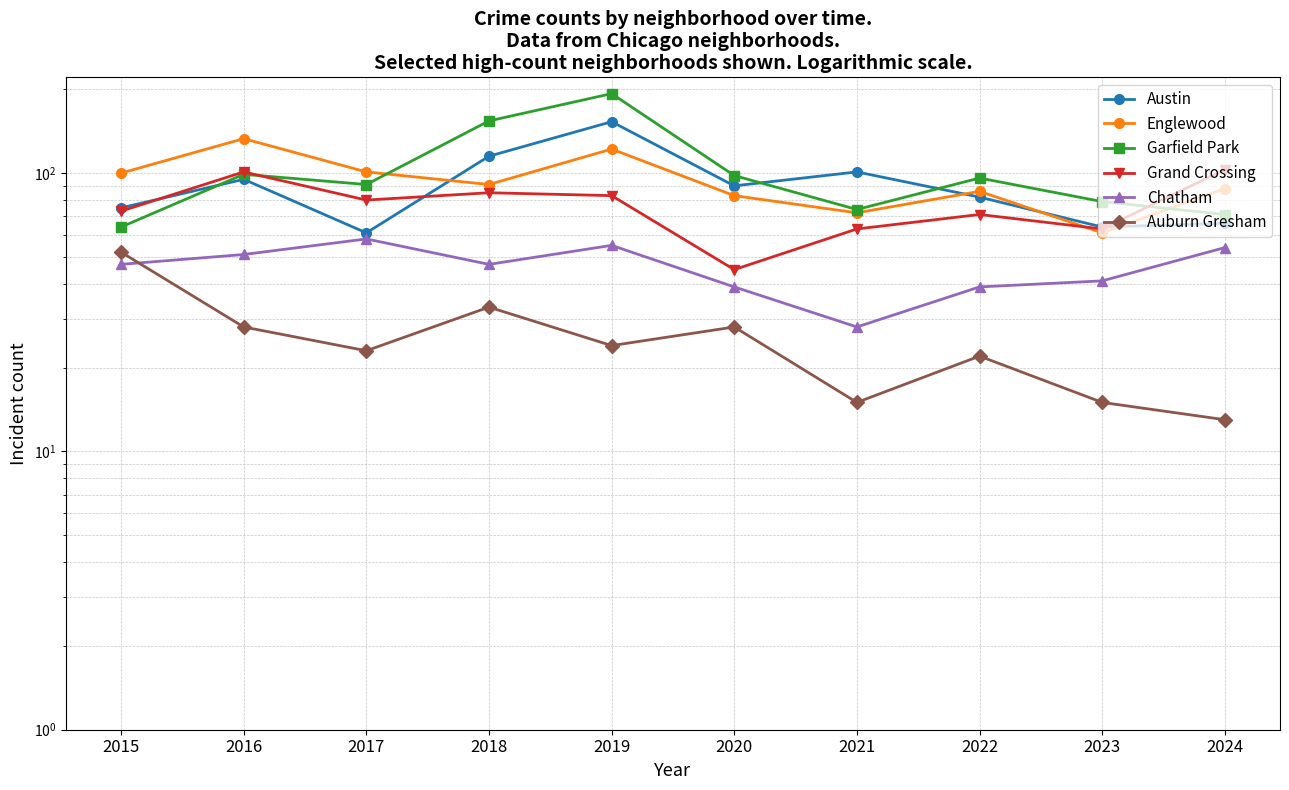

What is the difference between the Grand Crossing values at 2020 and 2016?

56